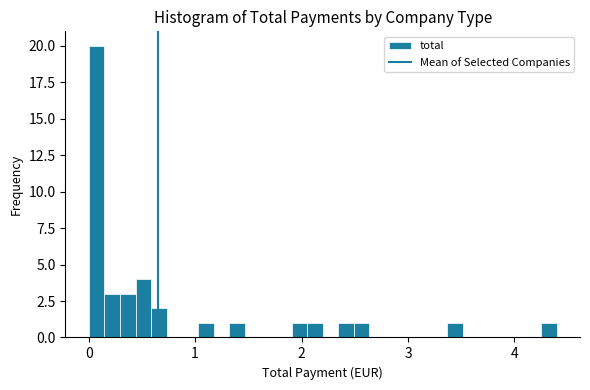

Around what value on the x-axis is the tallest bar? Give the approximate position of its centre, as read against the axis.

0.1